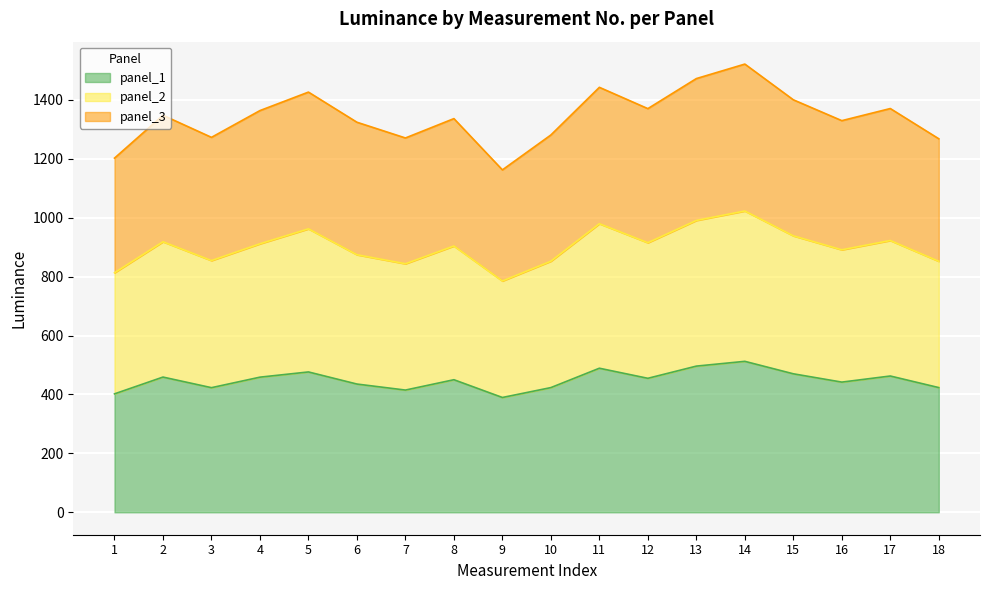

How many categories are shown in the chart?

18